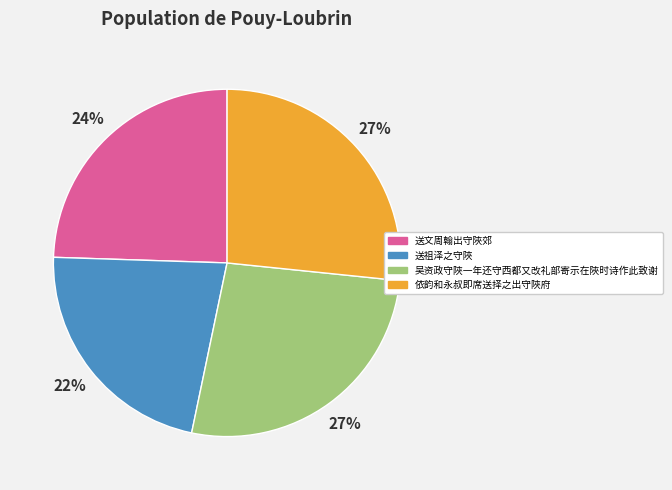

Is there any slice that represents more than half of the pie?

No